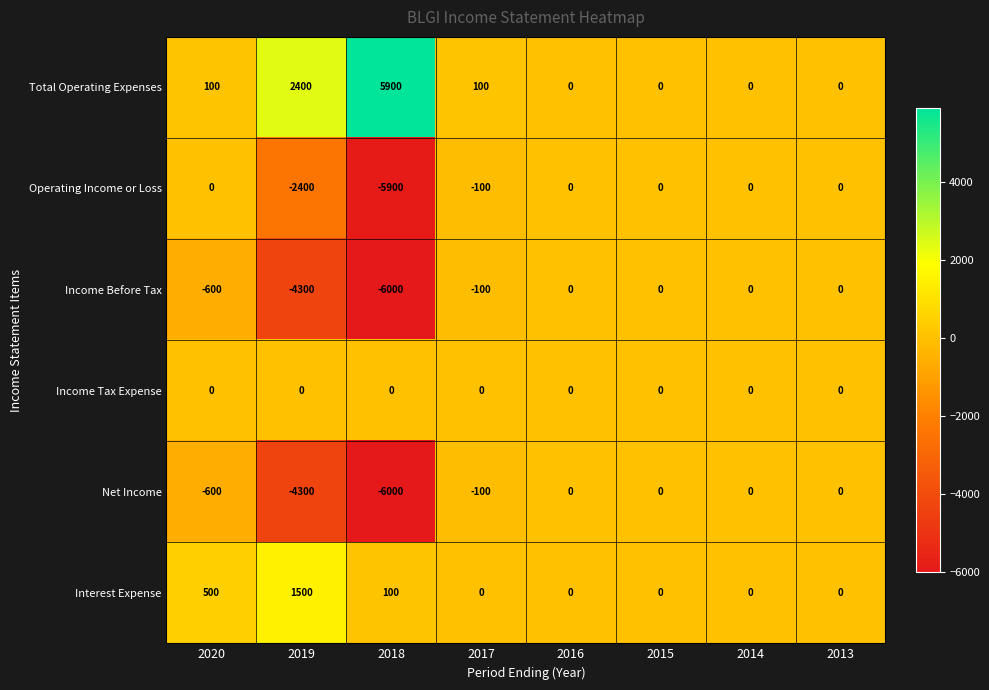

Count the number of data series in this chart.

6